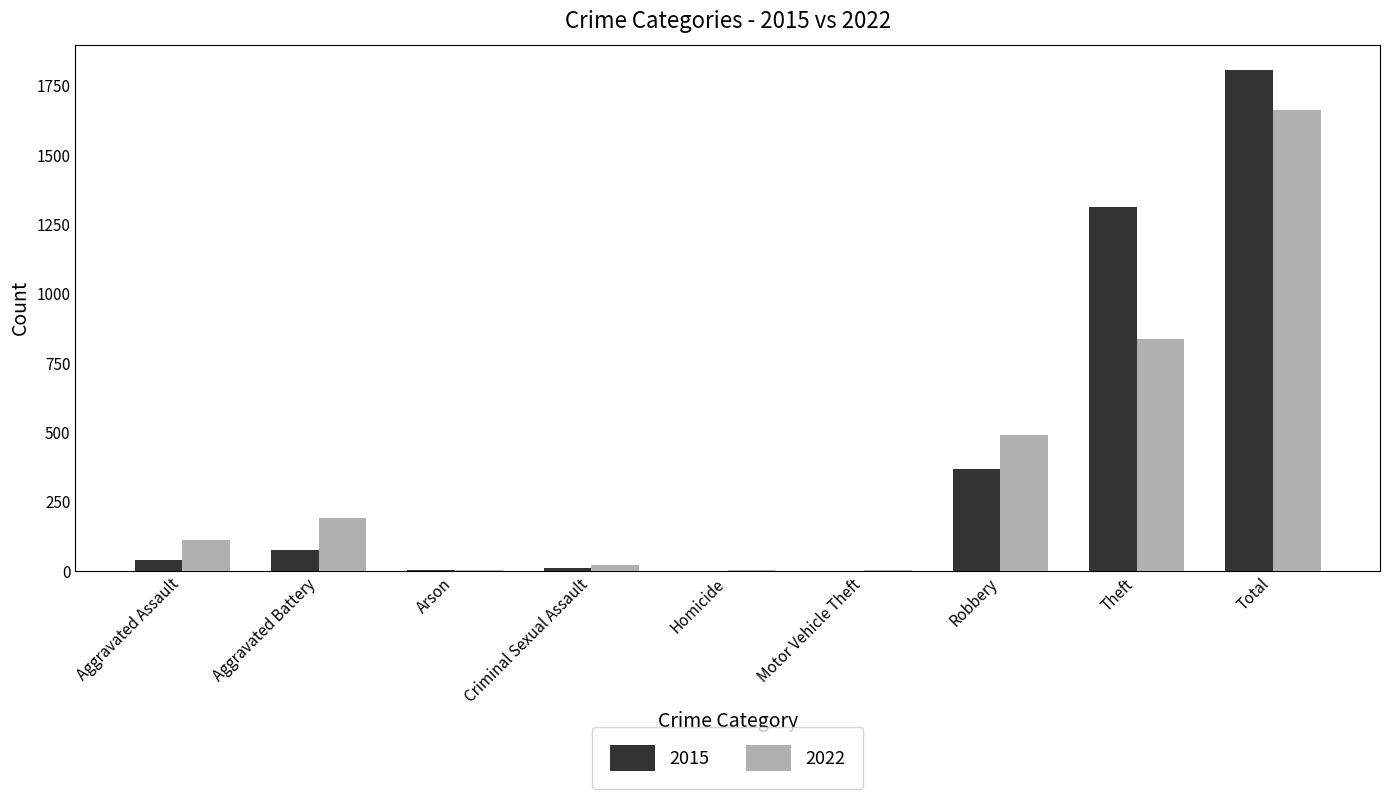

What is the sum of the 2022 values at Total and Theft?

2497